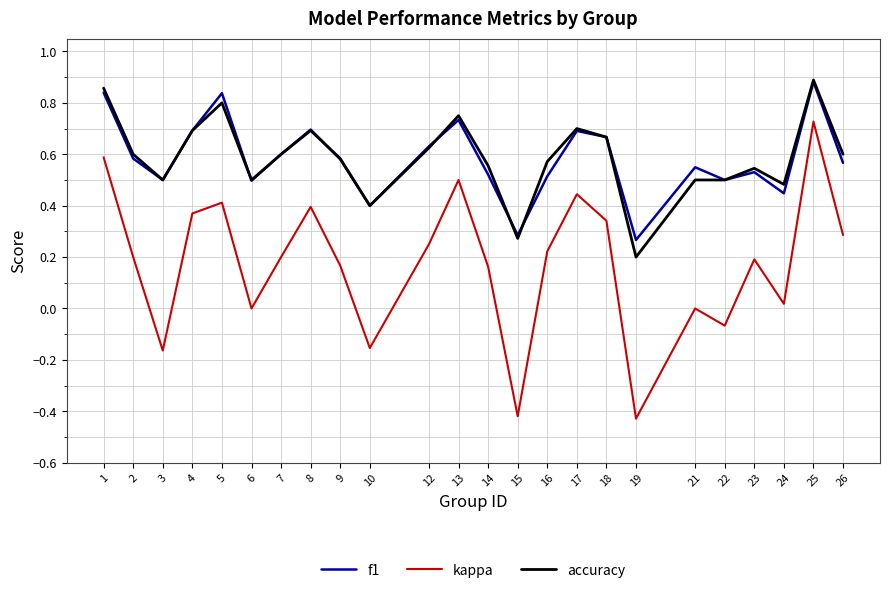

The f1 series shows 0.1 at 19. True or false?

False